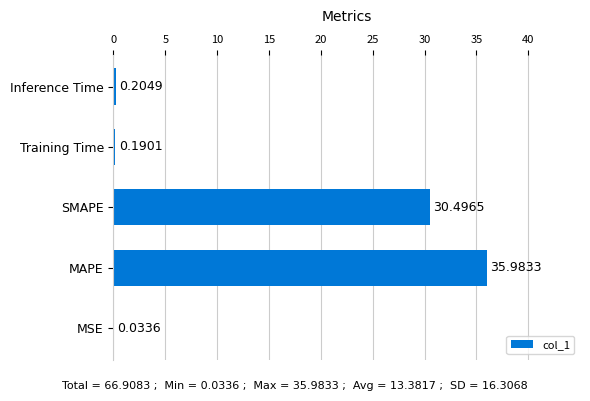

At which category does the chart reach its peak across all series?

MAPE